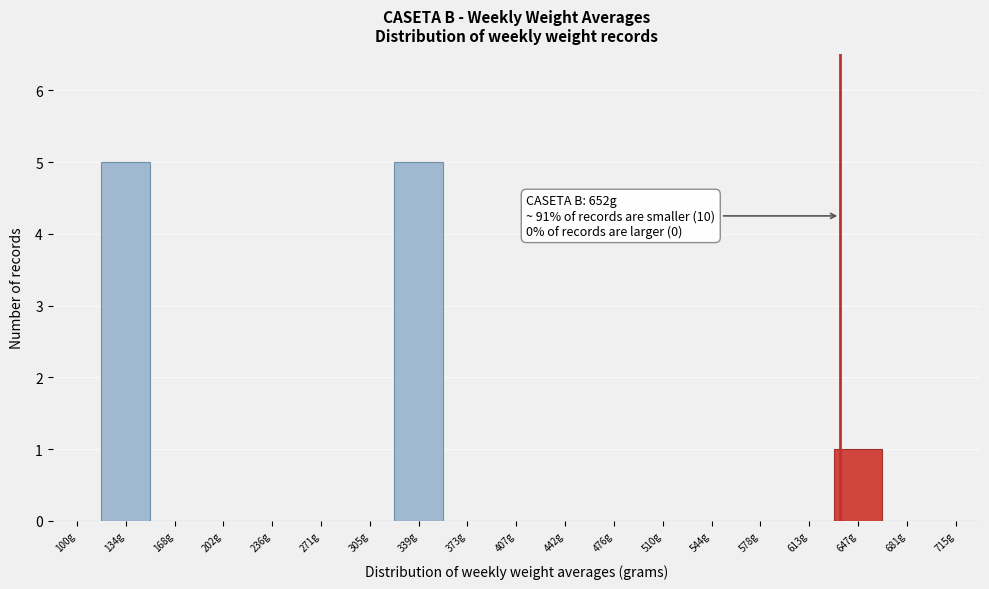

Reading right to left, transcribe all the data shown in this chart.

715g=0	681g=0	647g=1	613g=0	578g=0	544g=0	510g=0	476g=0	442g=0	407g=0	373g=0	339g=5	305g=0	271g=0	236g=0	202g=0	168g=0	134g=5	100g=0